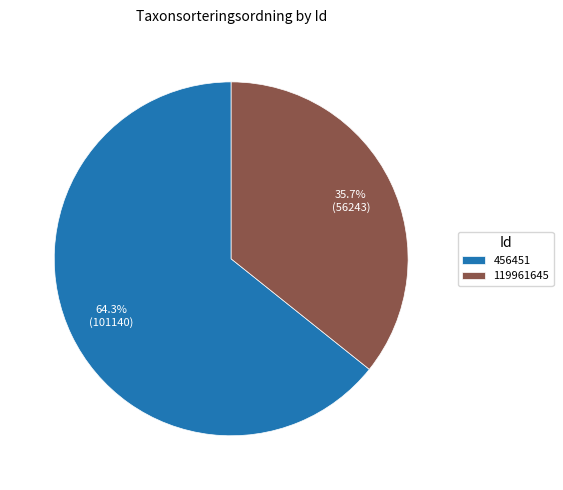

Rank the categories by value from lowest to highest.

119961645, 456451